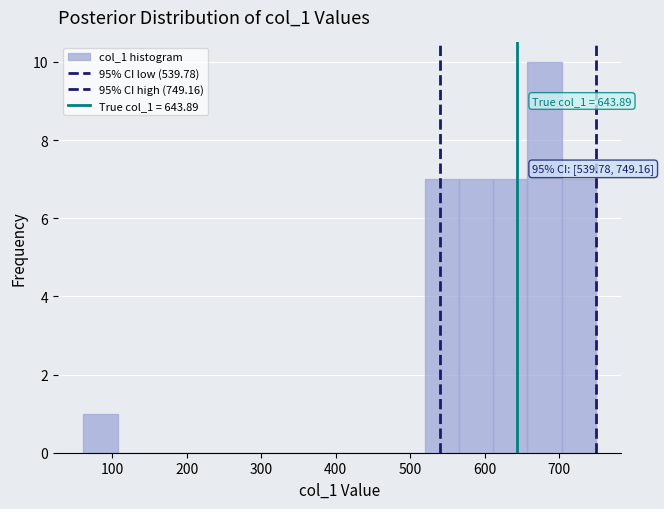

Which range on the x-axis has the tallest bar?

660 to 700